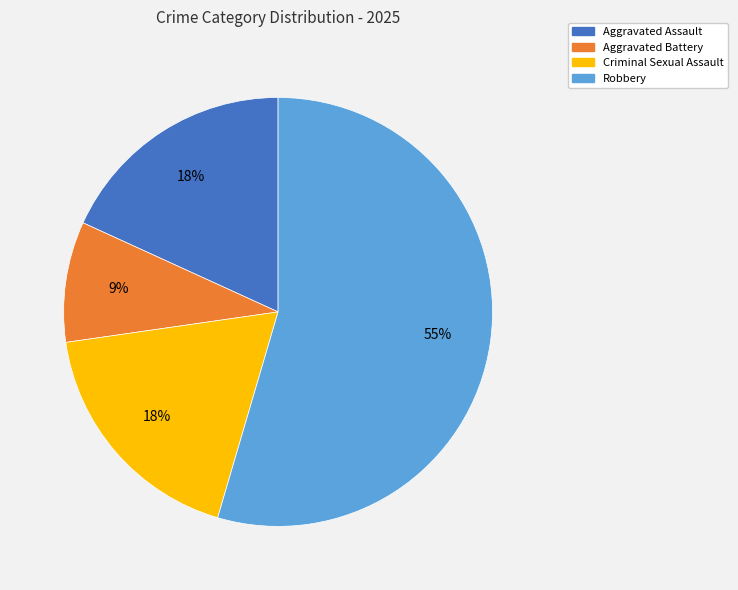

Do Robbery and Criminal Sexual Assault together represent more than half of the pie?

Yes